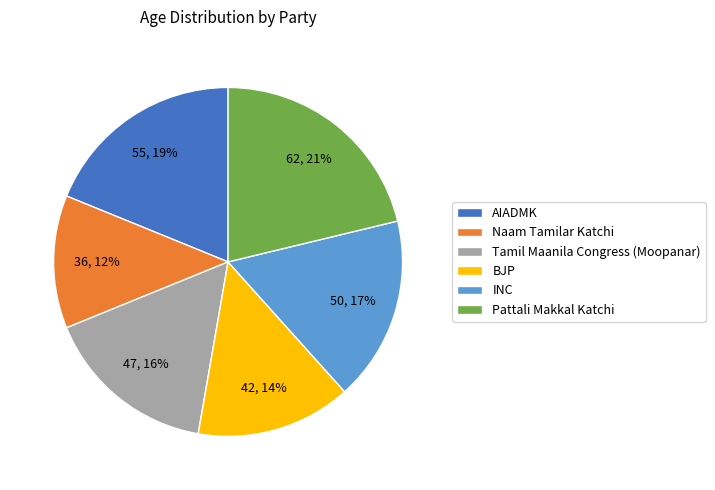

Combined, do BJP and Naam Tamilar Katchi account for over 50%?

No